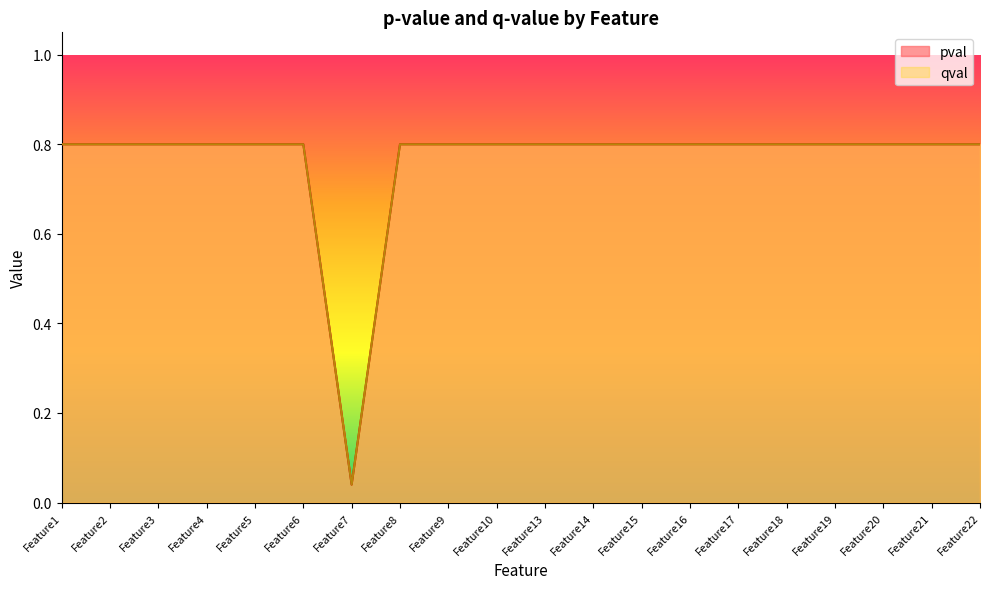

At how many categories does at least one series exceed 0?

20